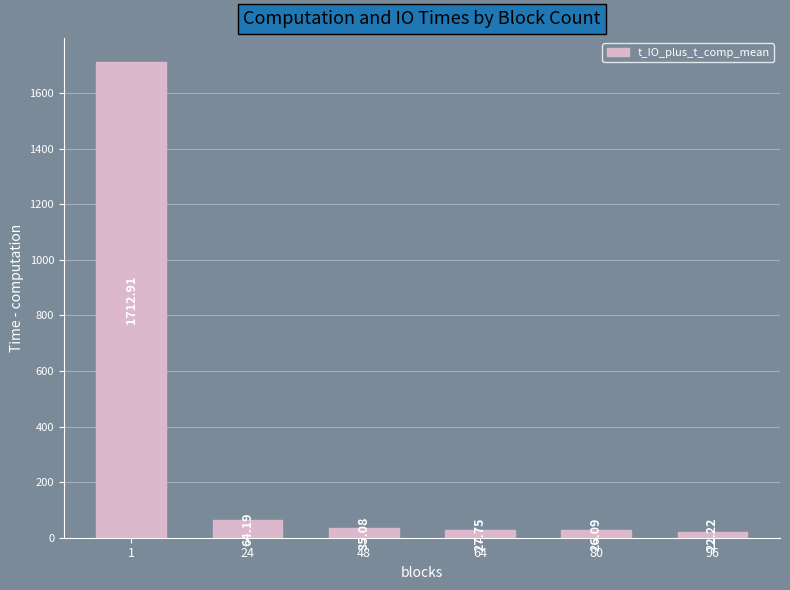

True or false: the data shows 22.2 at 96.

True